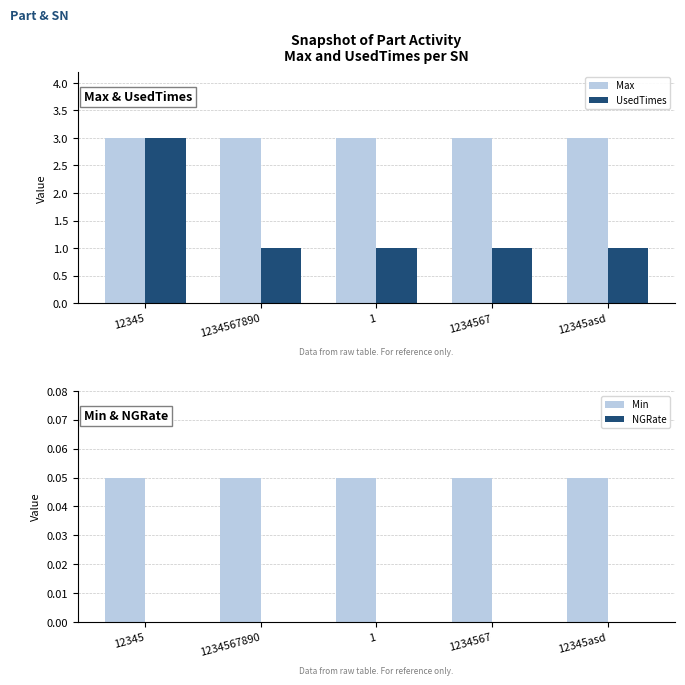

Where is Min nearest to the value 0?

12345